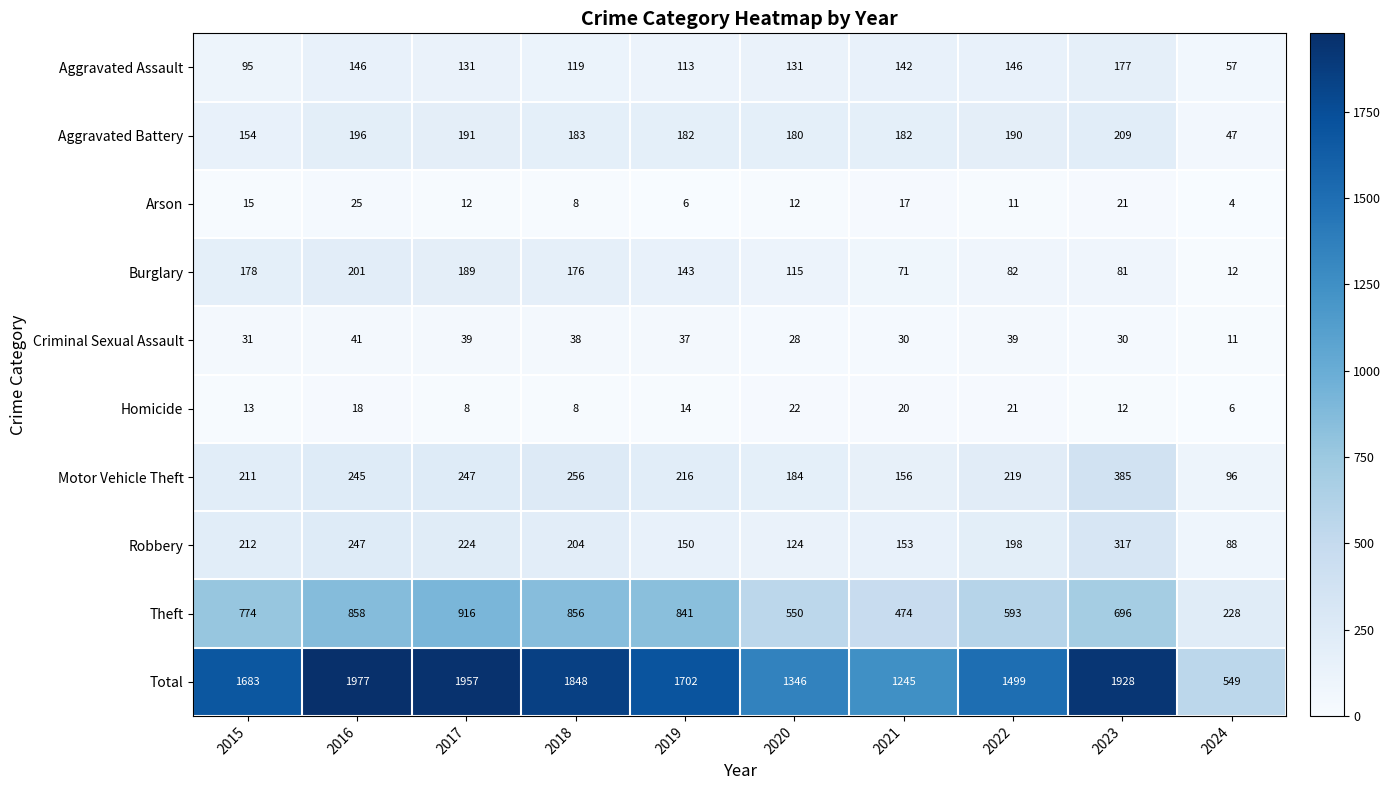

At how many categories does at least one series exceed 554?

9